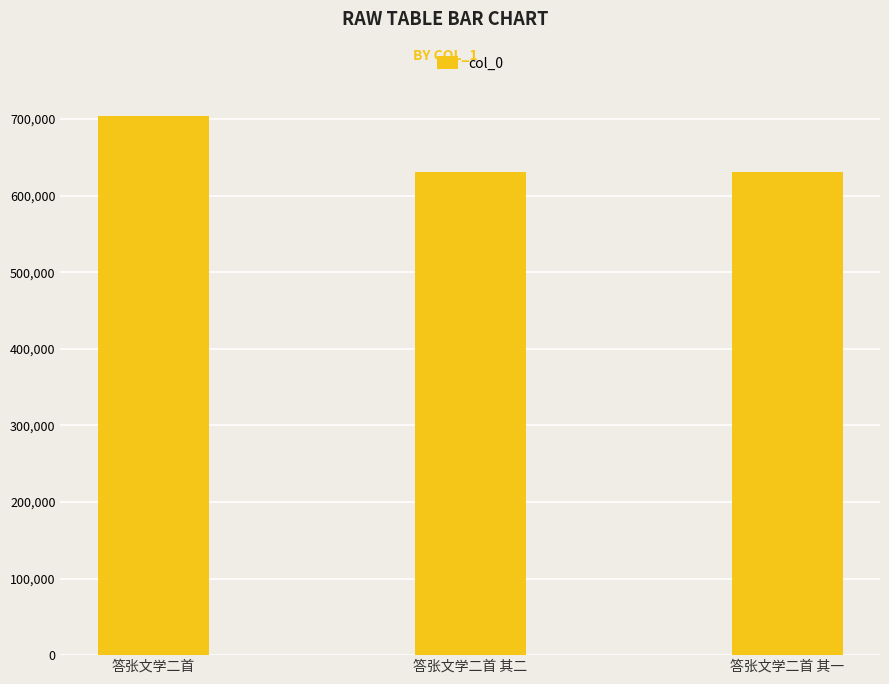

What is the ratio of the value at 答张文学二首 其二 to the value at 答张文学二首 其一?

1.0